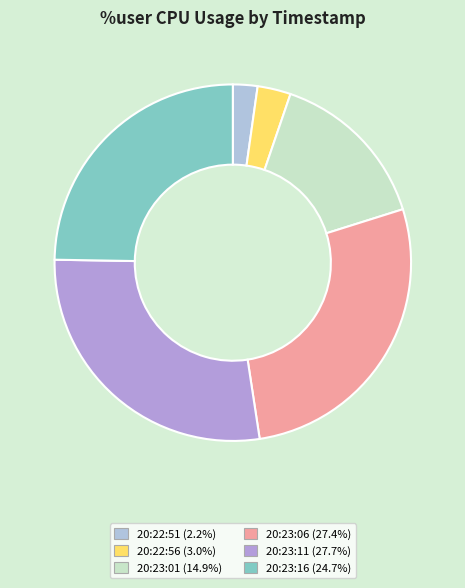

Count the number of slices in the pie.

6